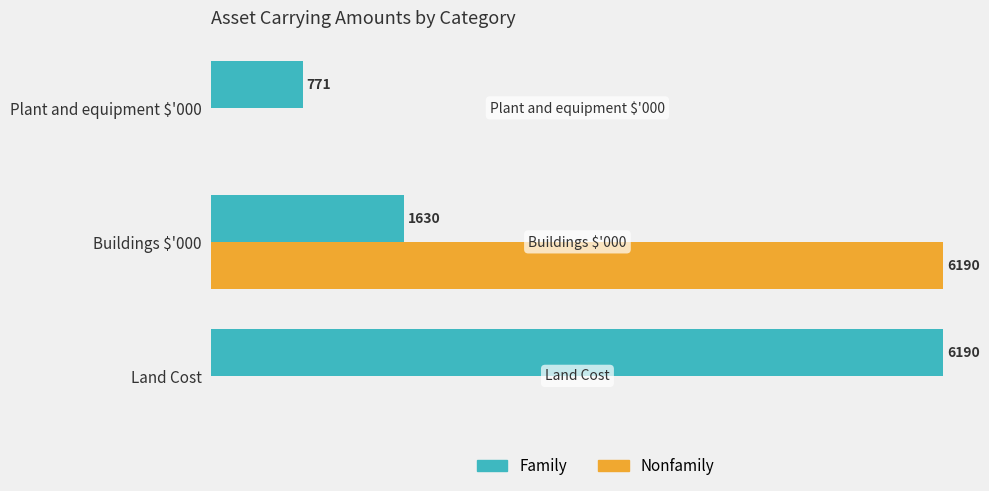

Which series changed the most between Land Cost and Buildings $'000?

Nonfamily